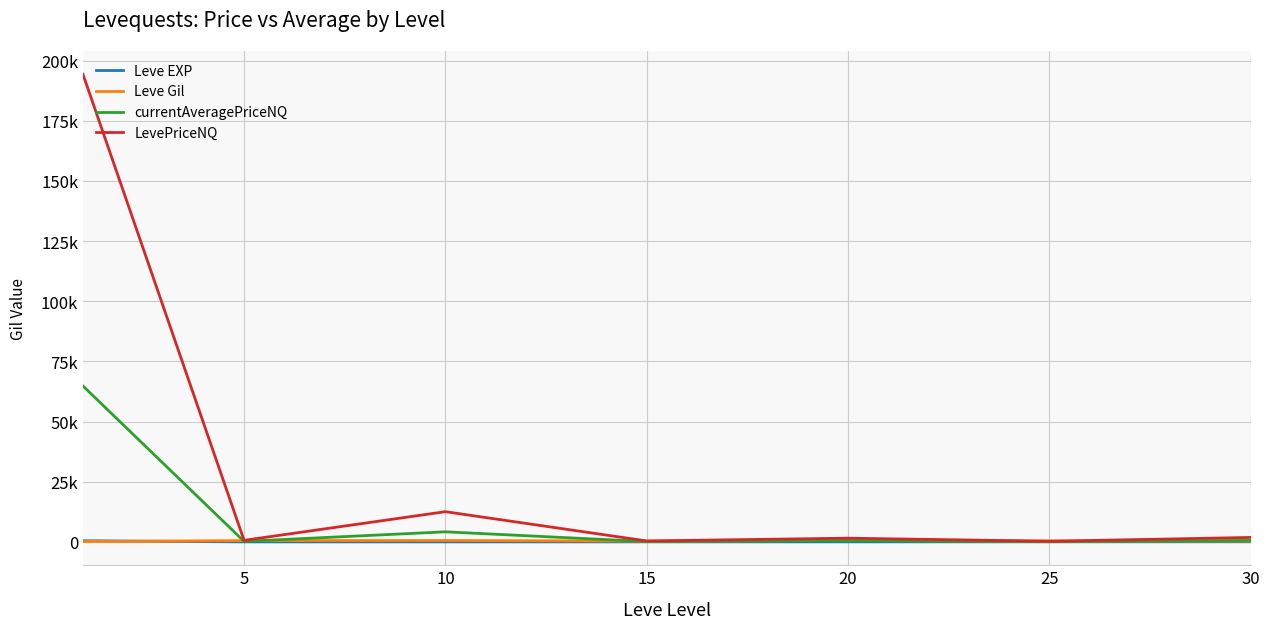

What is the difference between the maximum and second lowest values in the currentAveragePriceNQ series?

64630.9